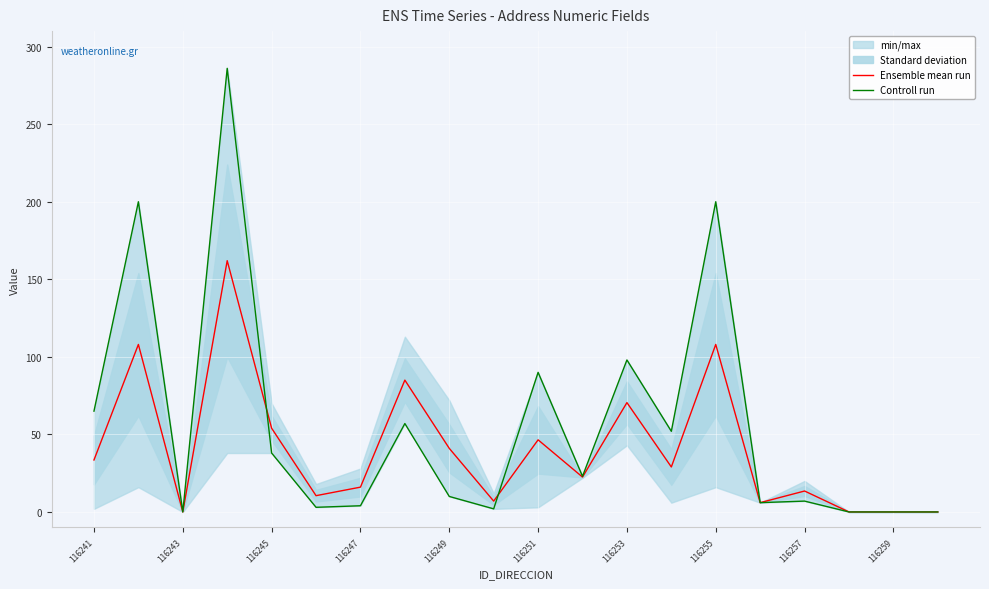

How many interior local valleys does the Controll run series have?

6